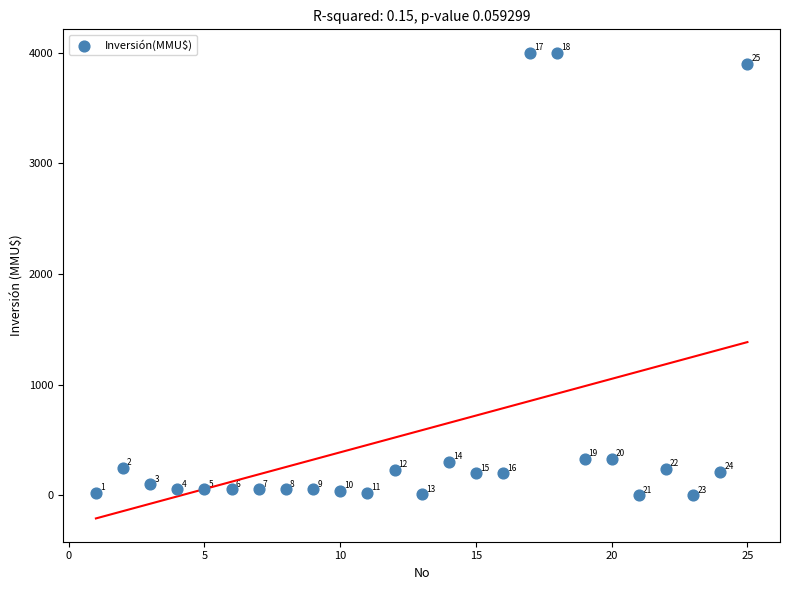

What Y value in the scatter plot is closest to 2000?

330